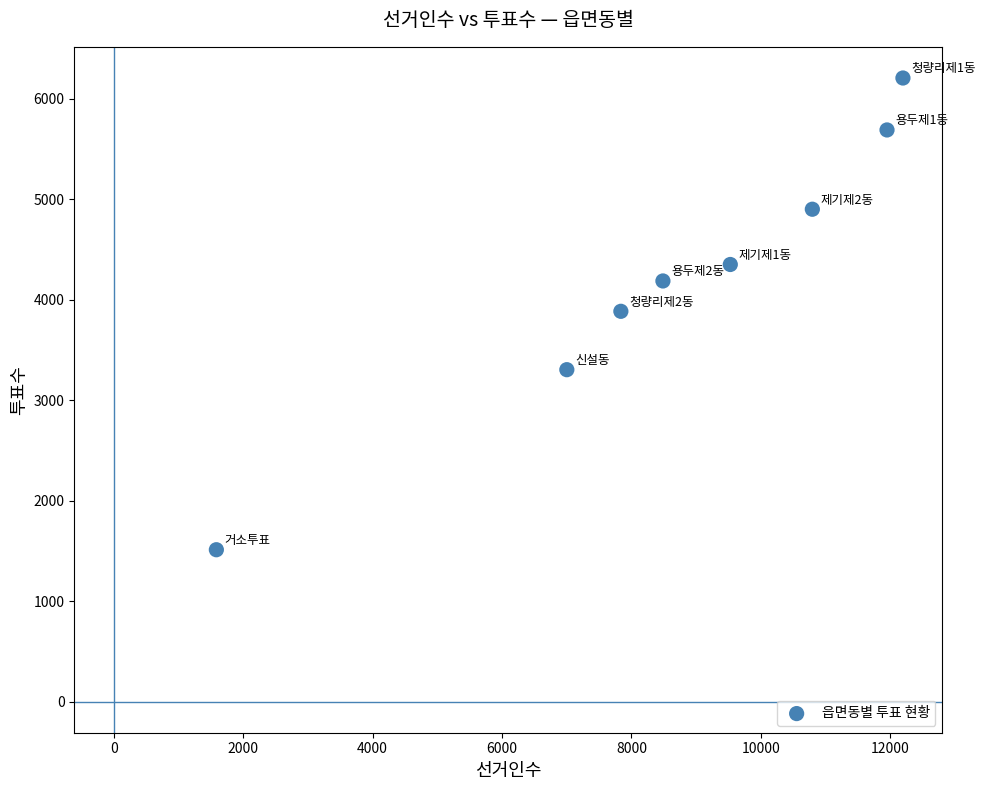

What is the range of Y values (max minus min)?

4695